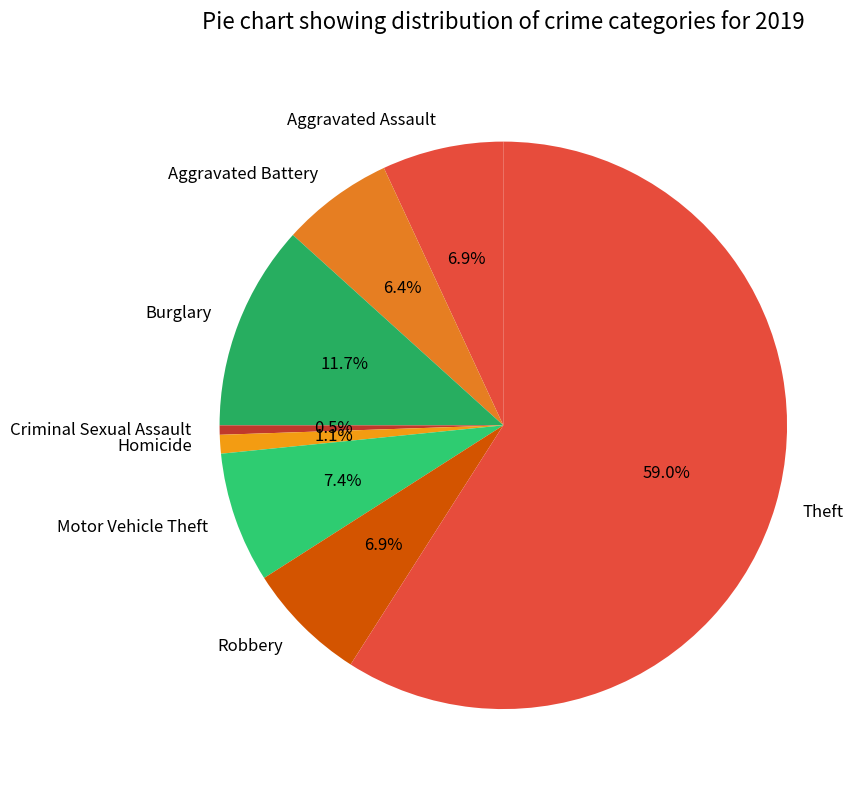

Which slice is the largest?

Theft